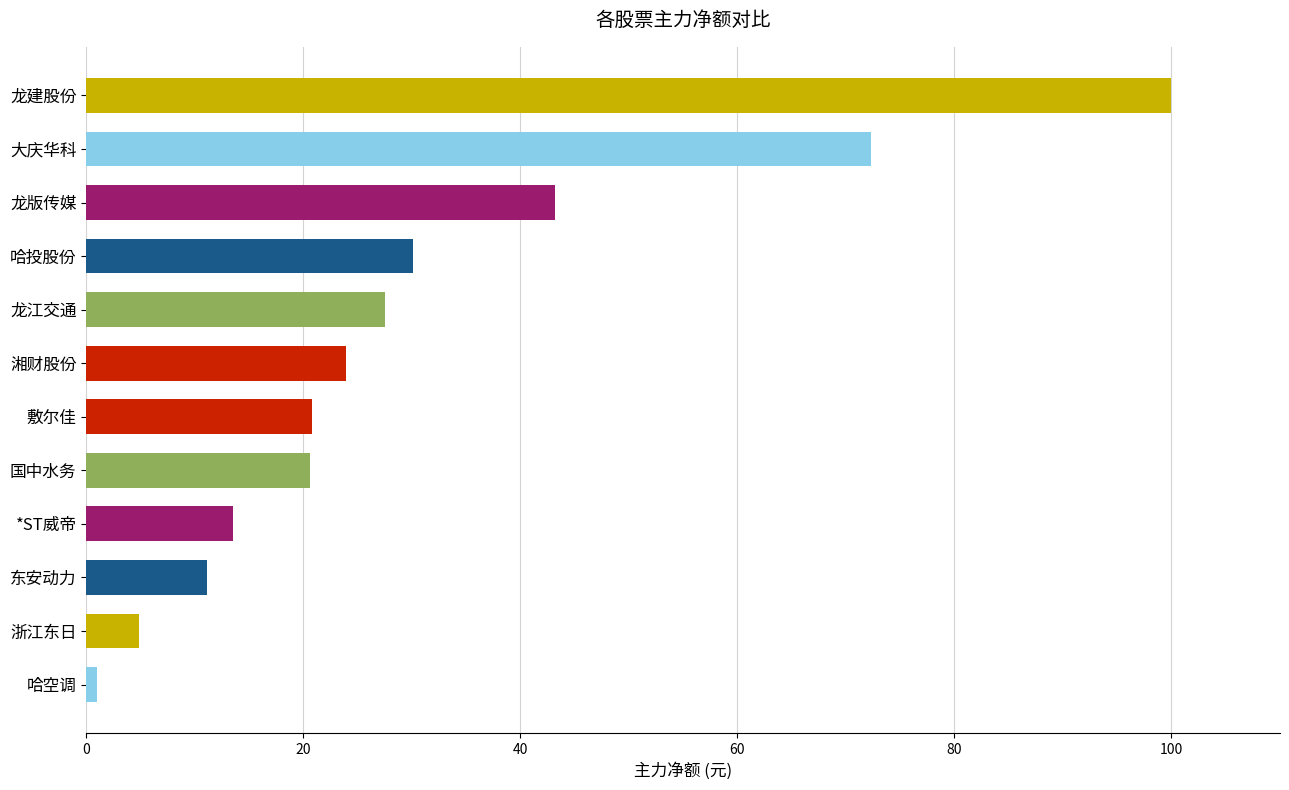

How many values are below 23?

6